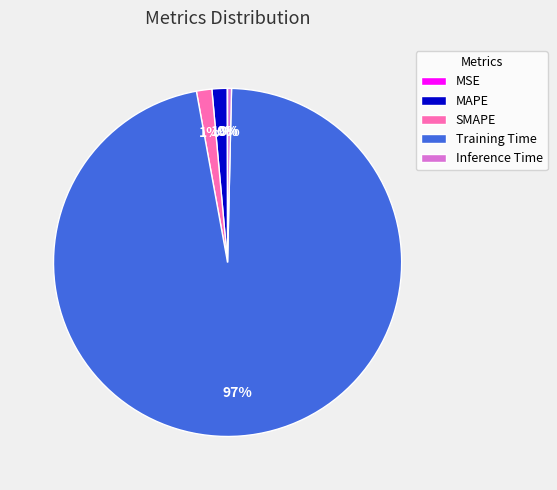

Which category has the biggest portion of the pie?

Training Time